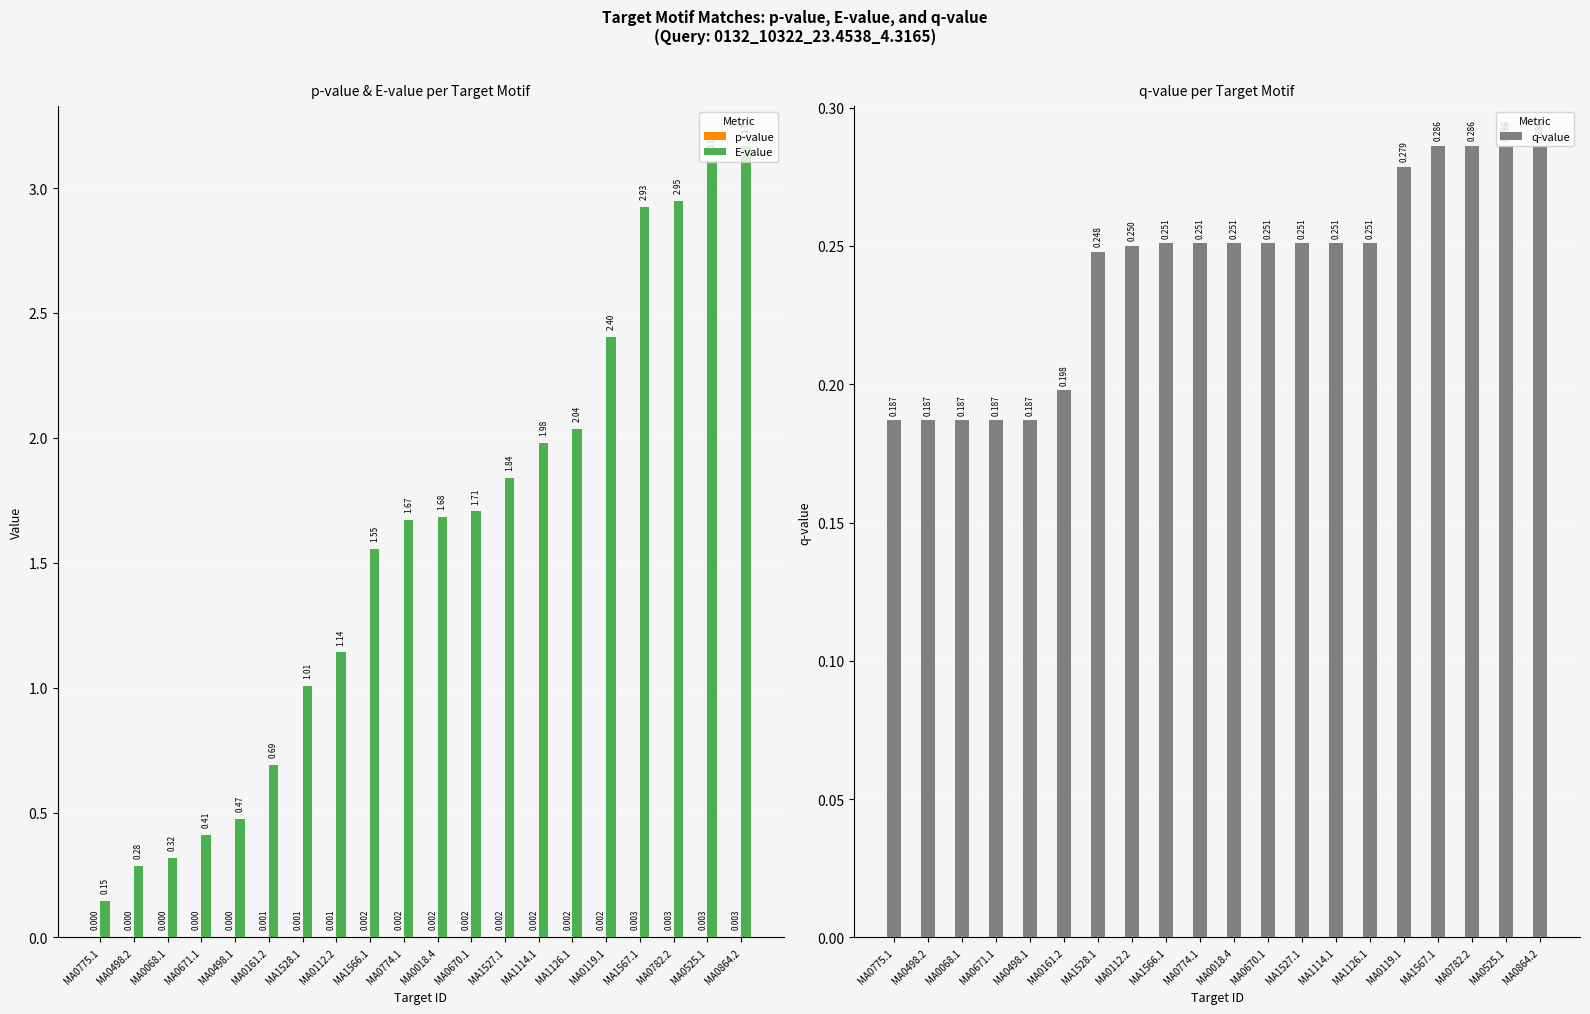

How many distinct data groups are displayed?

3